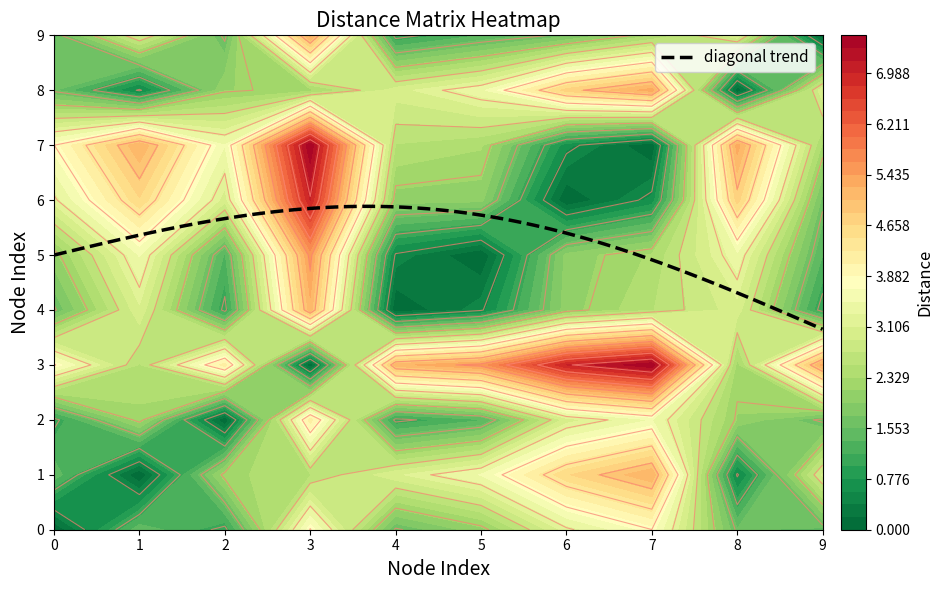

Reading right to left, list all the values displayed in this chart.

0: 9=1.5	8=1.6	7=3.8	6=3.2	5=2.1	4=1.6	3=3.8	2=1.0	1=1.5	0=0.0
1: 9=3.0	8=0.5	7=5.2	6=4.6	5=3.5	4=3.1	3=2.5	2=2.3	1=0.0	0=1.5
2: 9=1.6	8=2.1	7=3.5	6=3.0	5=1.3	4=1.0	3=4.2	2=0.0	1=2.3	0=1.0
3: 9=5.3	8=2.2	7=7.6	6=7.0	5=5.5	4=5.2	3=0.0	2=4.2	1=2.5	0=3.8
4: 9=1.0	8=3.0	7=2.5	6=2.0	5=0.5	4=0.0	3=5.2	2=1.0	1=3.1	0=1.6
5: 9=1.4	8=3.4	7=2.4	6=2.0	5=0.0	4=0.5	3=5.5	2=1.3	1=3.5	0=2.1
6: 9=1.7	8=4.8	7=0.6	6=0.0	5=2.0	4=2.0	3=7.0	2=3.0	1=4.6	0=3.2
7: 9=2.3	8=5.3	7=0.0	6=0.6	5=2.4	4=2.5	3=7.6	2=3.5	1=5.2	0=3.8
8: 9=3.1	8=0.0	7=5.3	6=4.8	5=3.4	4=3.0	3=2.2	2=2.1	1=0.5	0=1.6
9: 9=0.0	8=3.1	7=2.3	6=1.7	5=1.4	4=1.0	3=5.3	2=1.6	1=3.0	0=1.5